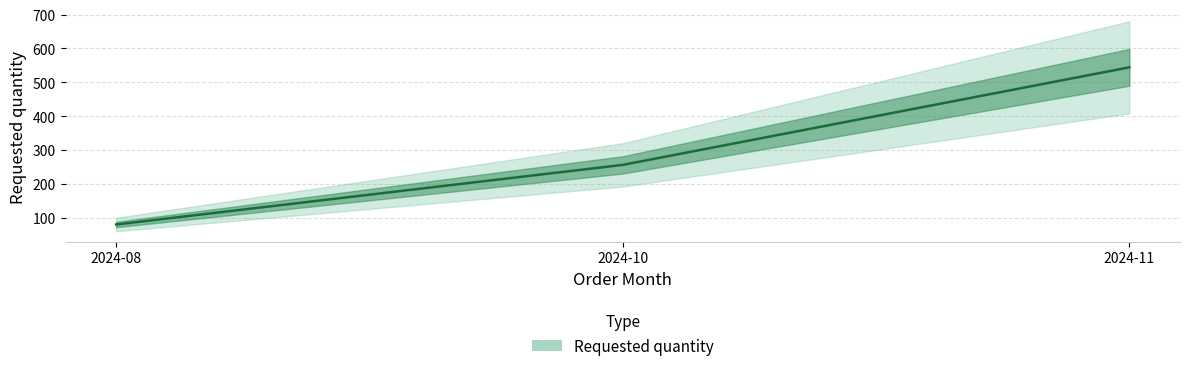

How many categories are shown in the chart?

3